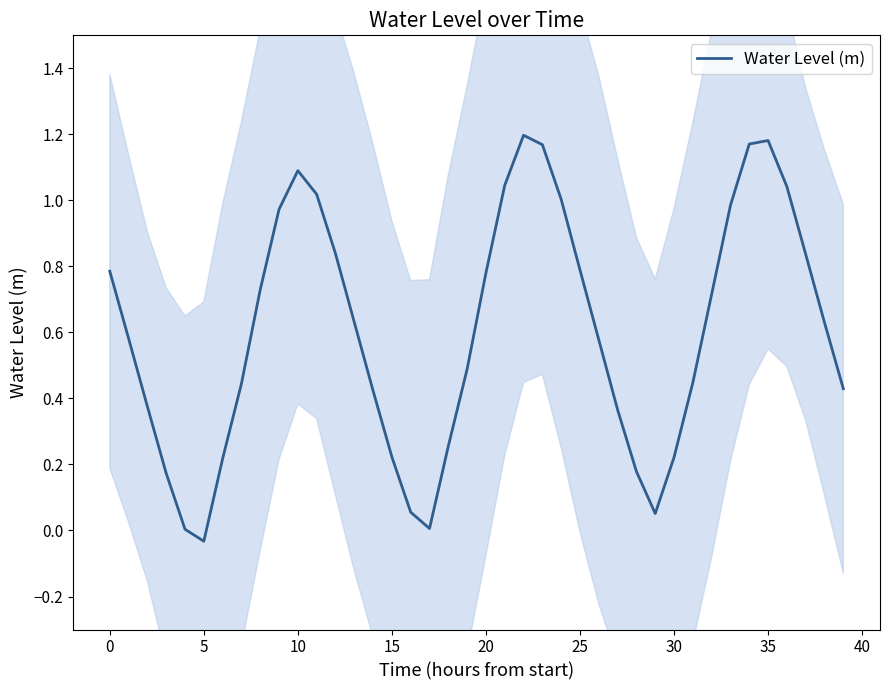

What is the difference between the second highest and minimum values?

1.2